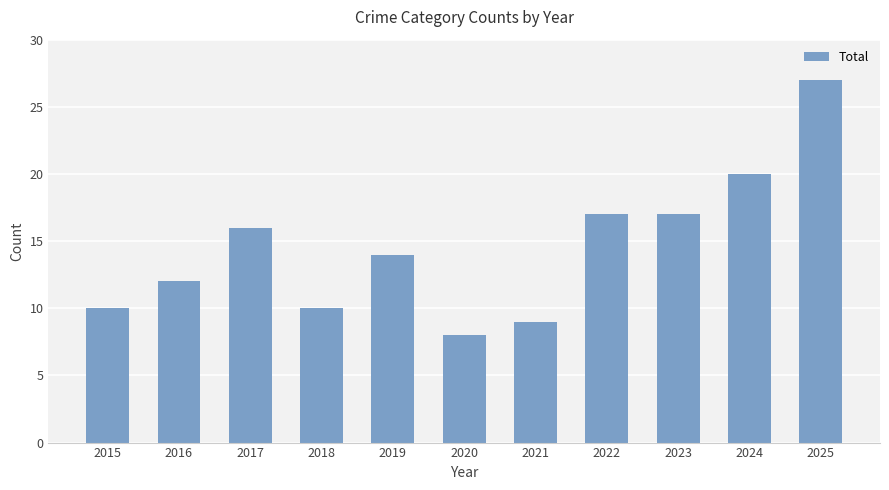

What is the value of the 2nd bar from the left?

12